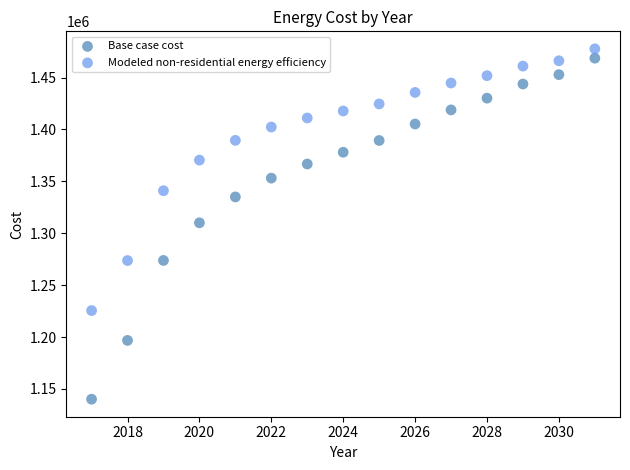

Across all data points, what is the range of Y values (max minus min)?

337549.2